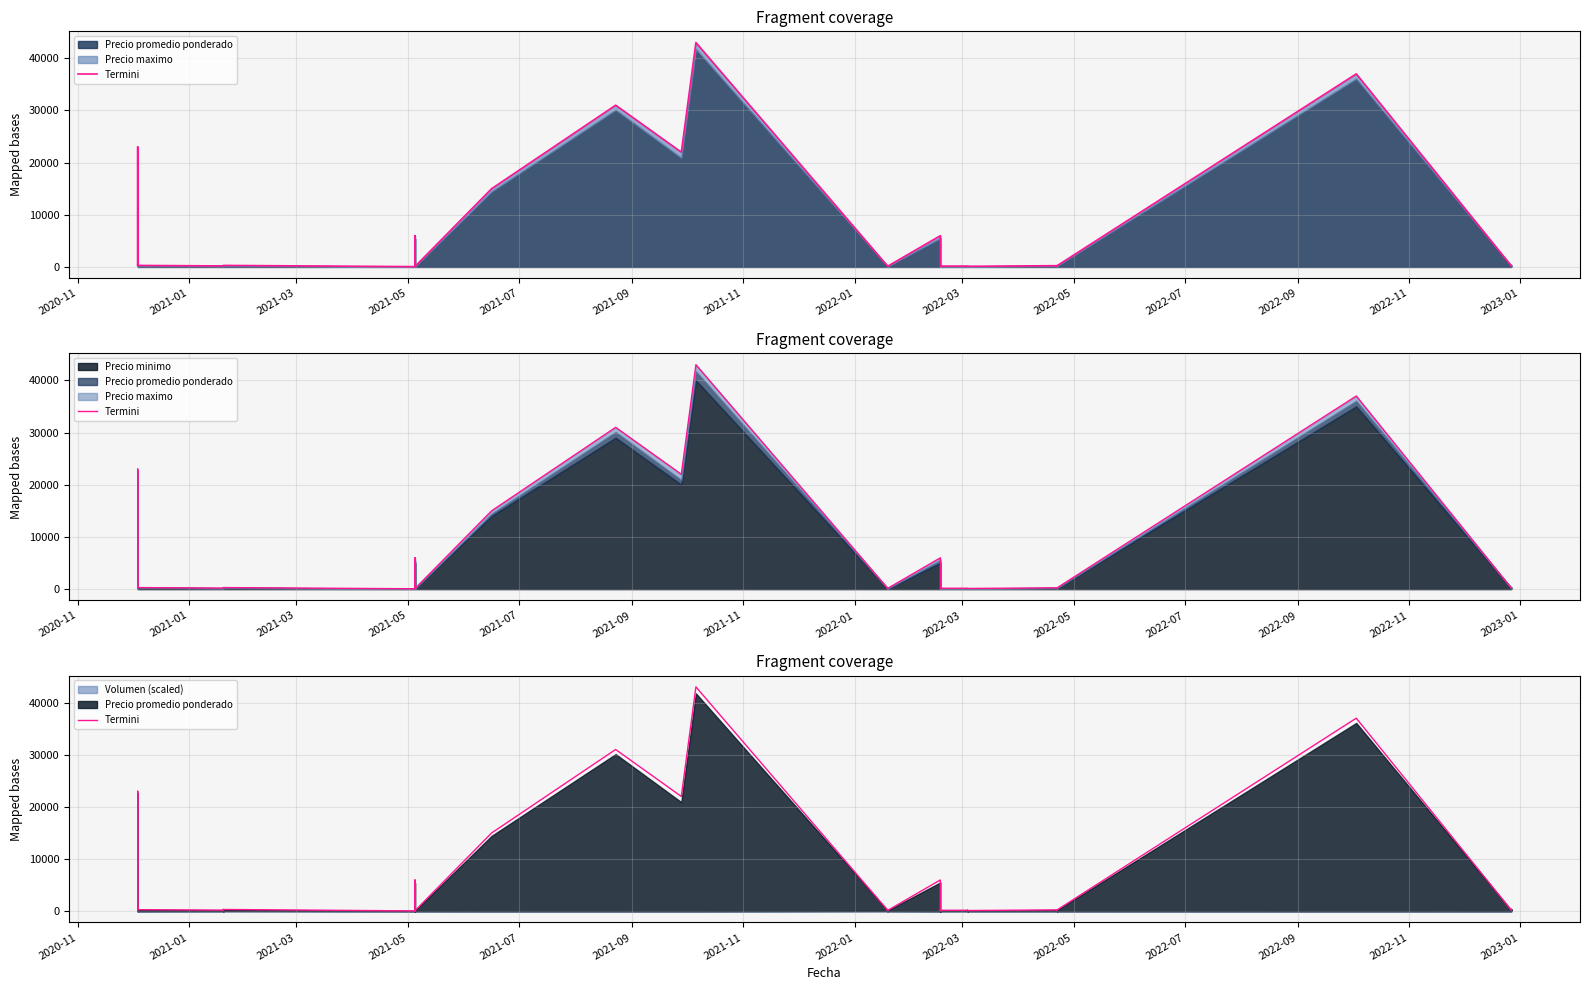

What is the average value?

4753.7